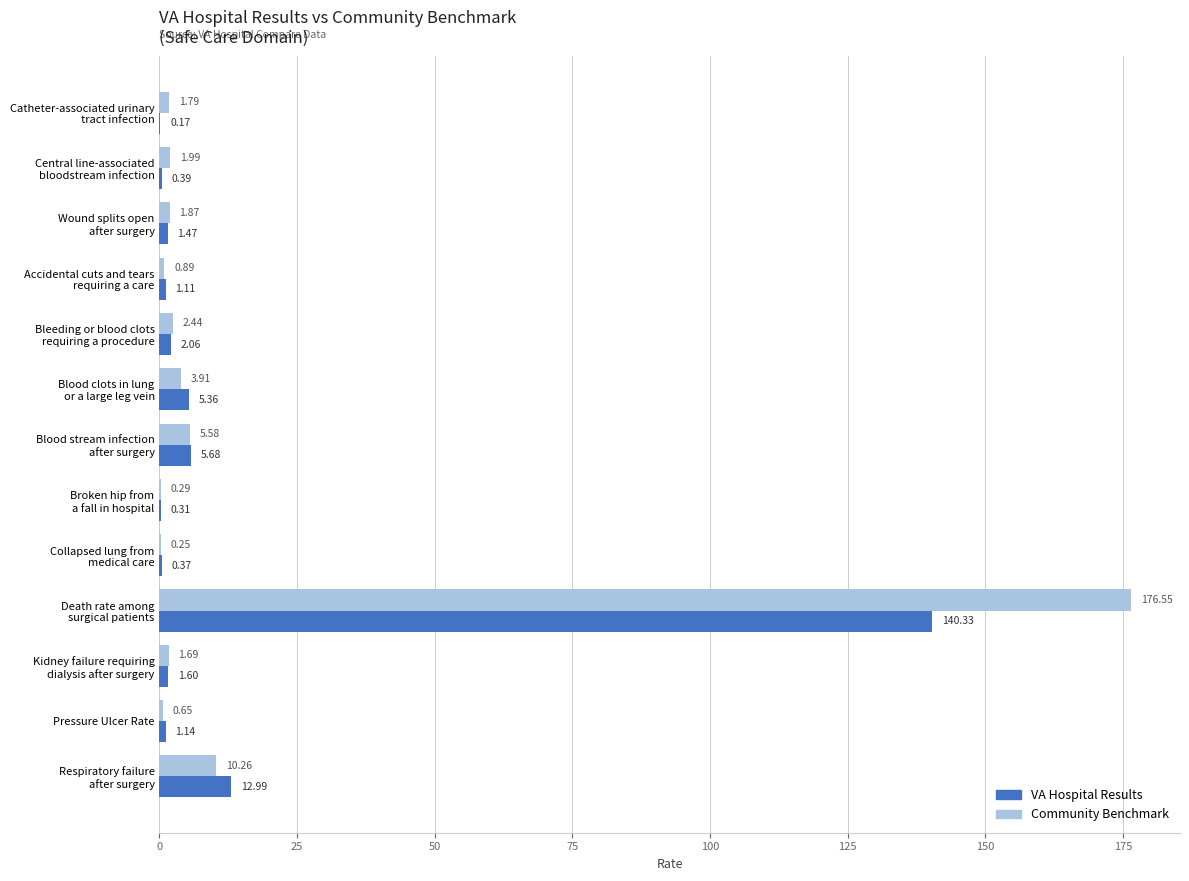

What is the average value of the Community Benchmark series?

16.0